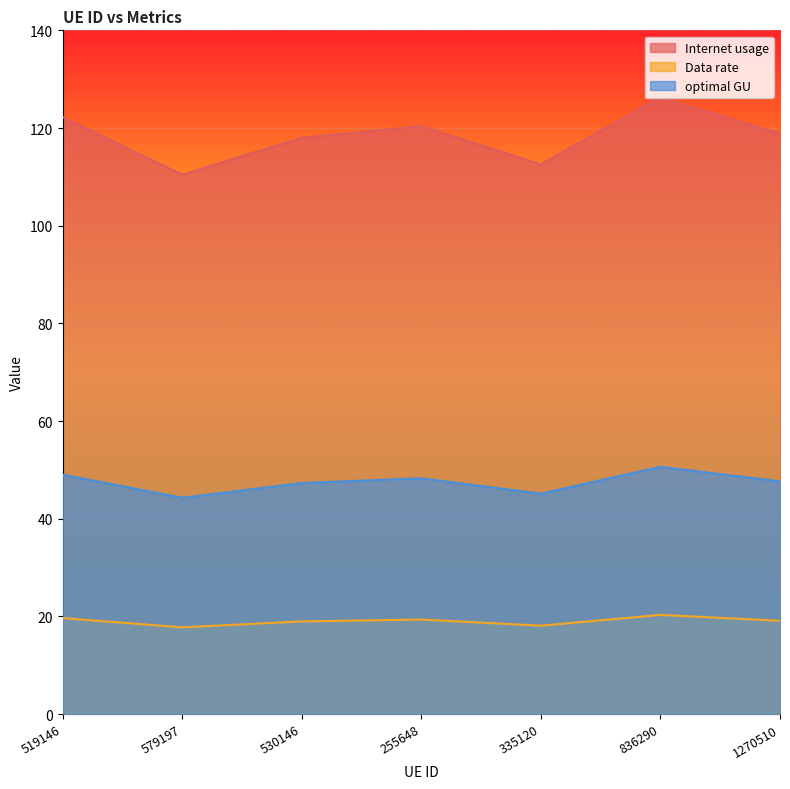

True or false: optimal GU and Internet usage cross at least once.

False